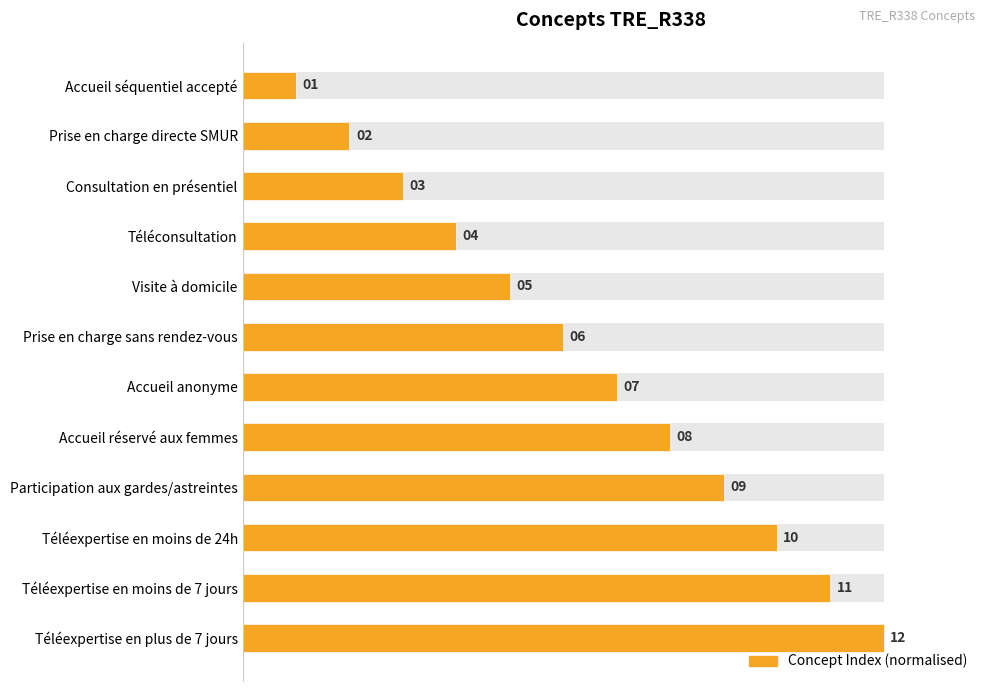

What is the change in value from Accueil séquentiel accepté to Accueil réservé aux femmes?

+58.3